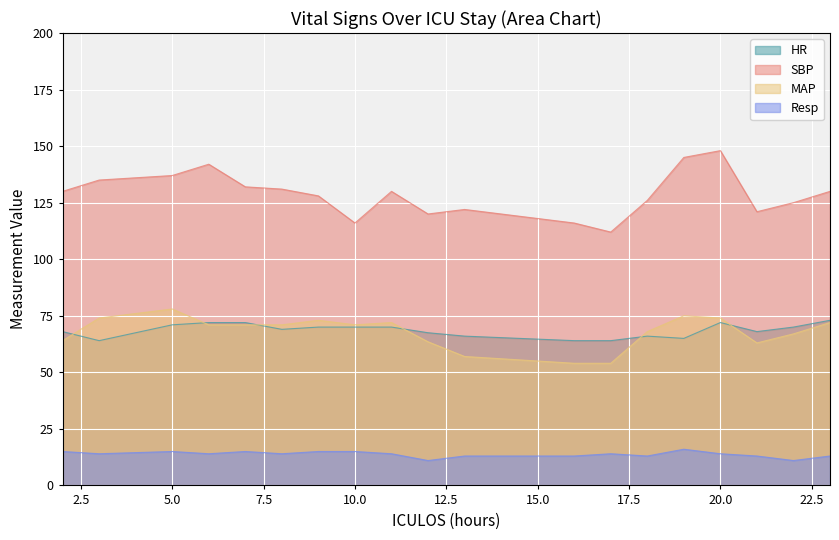

Which series has the largest range (max minus min)?

SBP